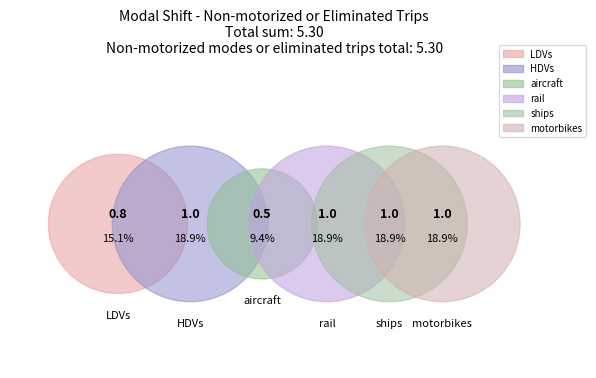

To the nearest percent, what is the difference between the largest and smallest slice percentages?

9%